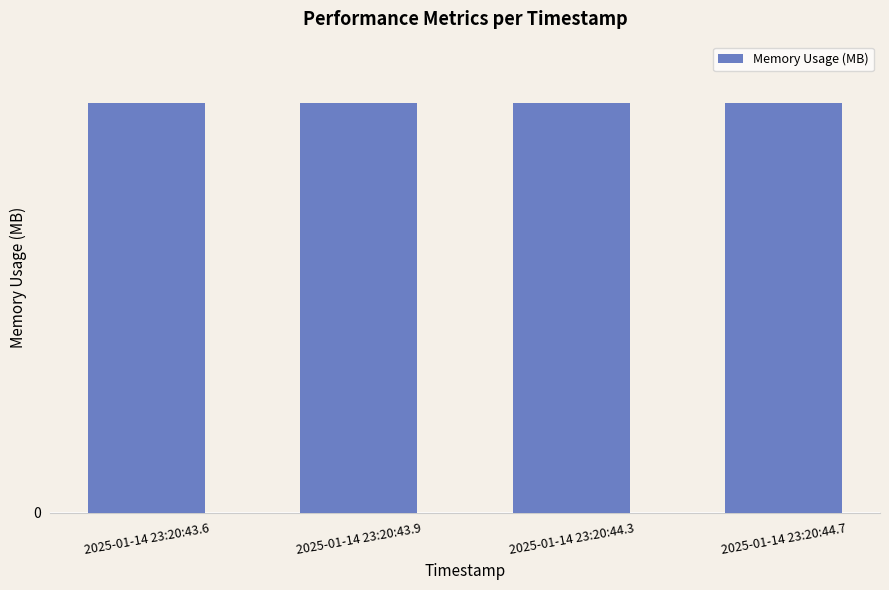

At which category is the sum across all series the highest?

2025-01-14 23:20:44.3